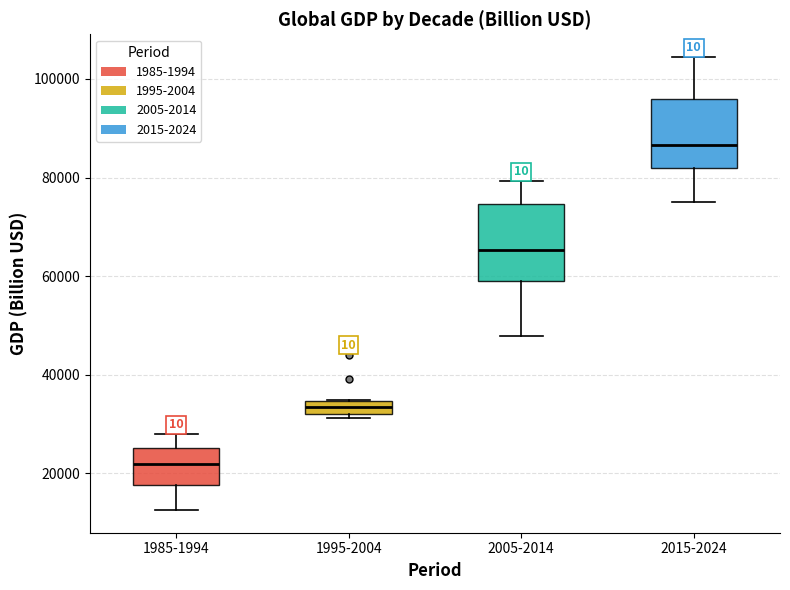

Where is the lower edge of the box for 1995-2004 on the y-axis? The values are not printed on the chart, so give them approximately, as read against the axis.

32000